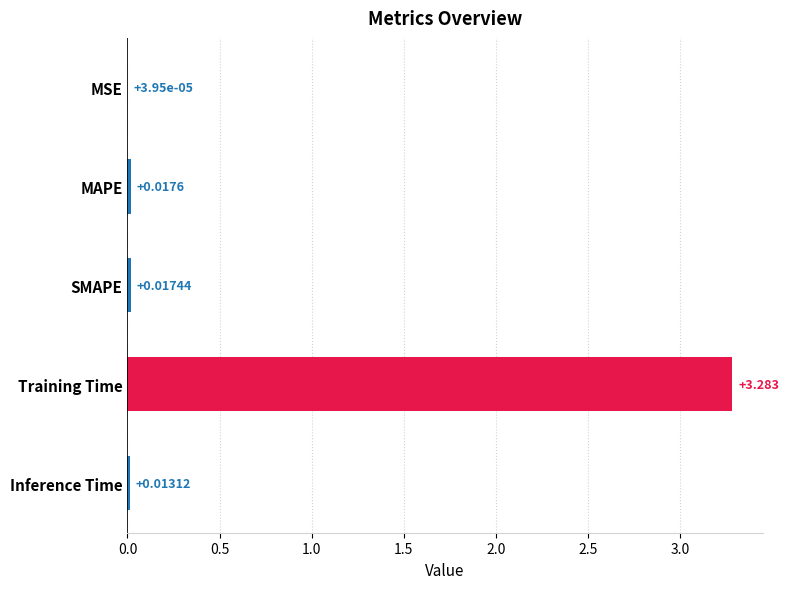

Which label corresponds to the largest value in the chart?

Training Time